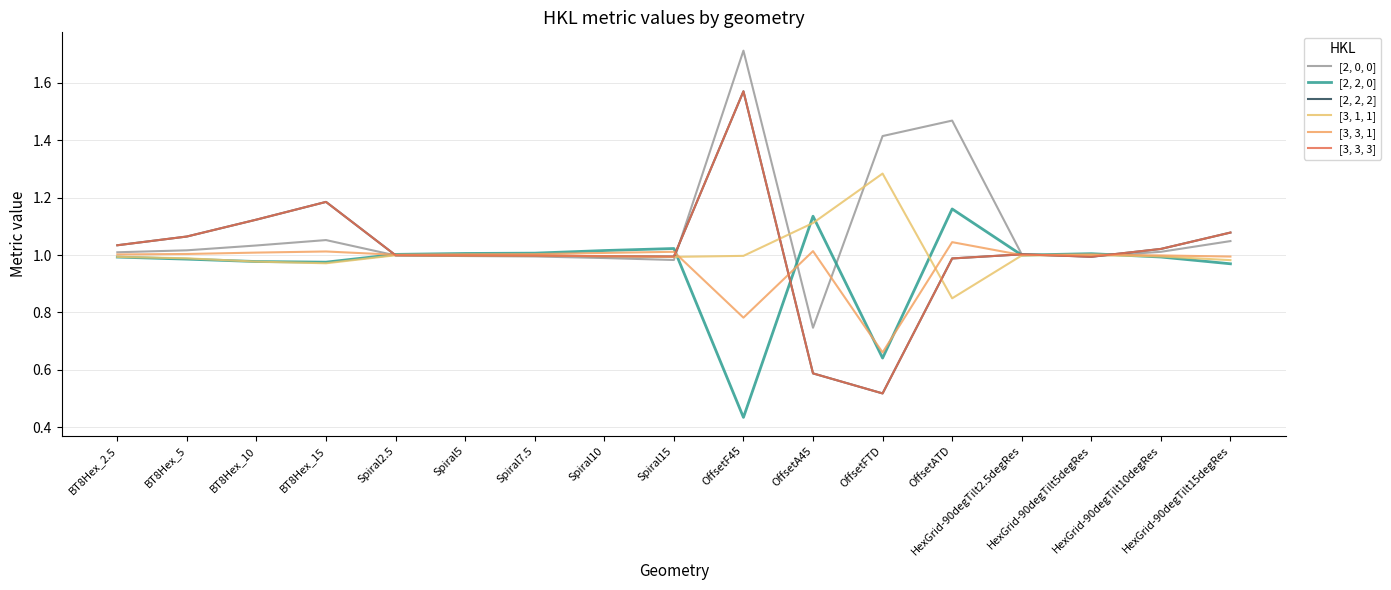

What is the label of the 10th point from the right?

Spiral10